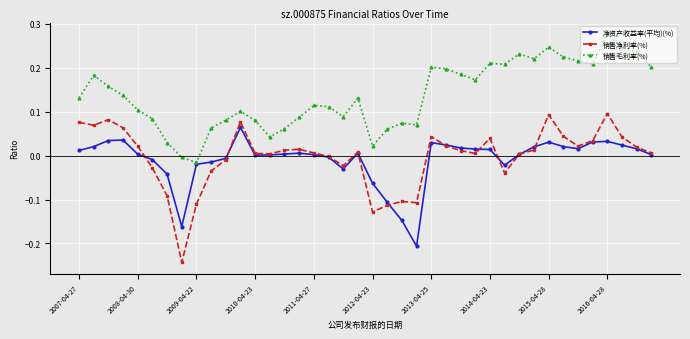

True or false: 销售净利率(%) has more than 0 points higher than both neighbors.

True